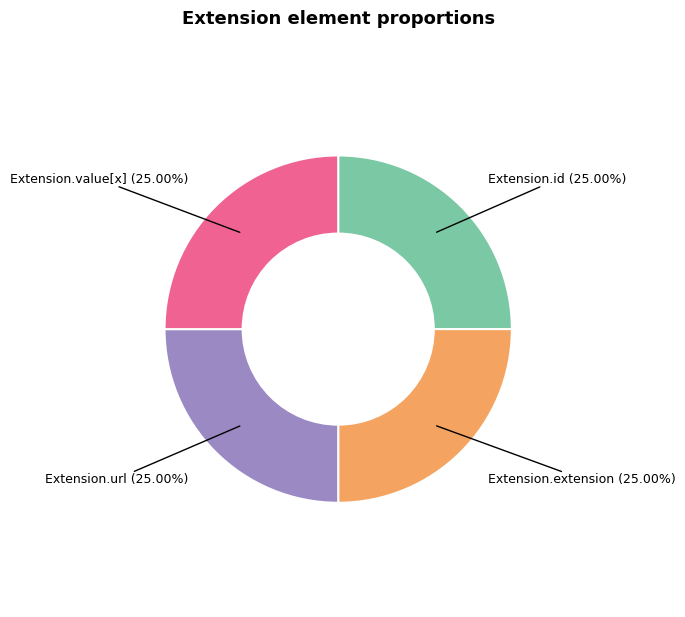

To the nearest percent, what is the combined percentage of Extension.value[x] and Extension.extension?

50%